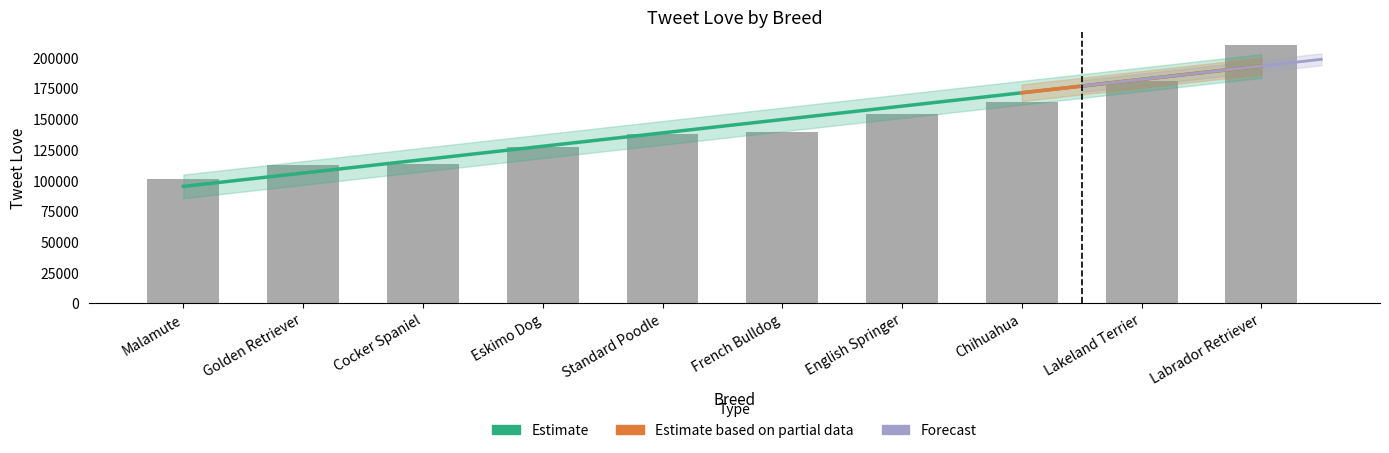

Rank the categories by value from highest to lowest.

Labrador Retriever, Lakeland Terrier, Chihuahua, English Springer, French Bulldog, Standard Poodle, Eskimo Dog, Cocker Spaniel, Golden Retriever, Malamute